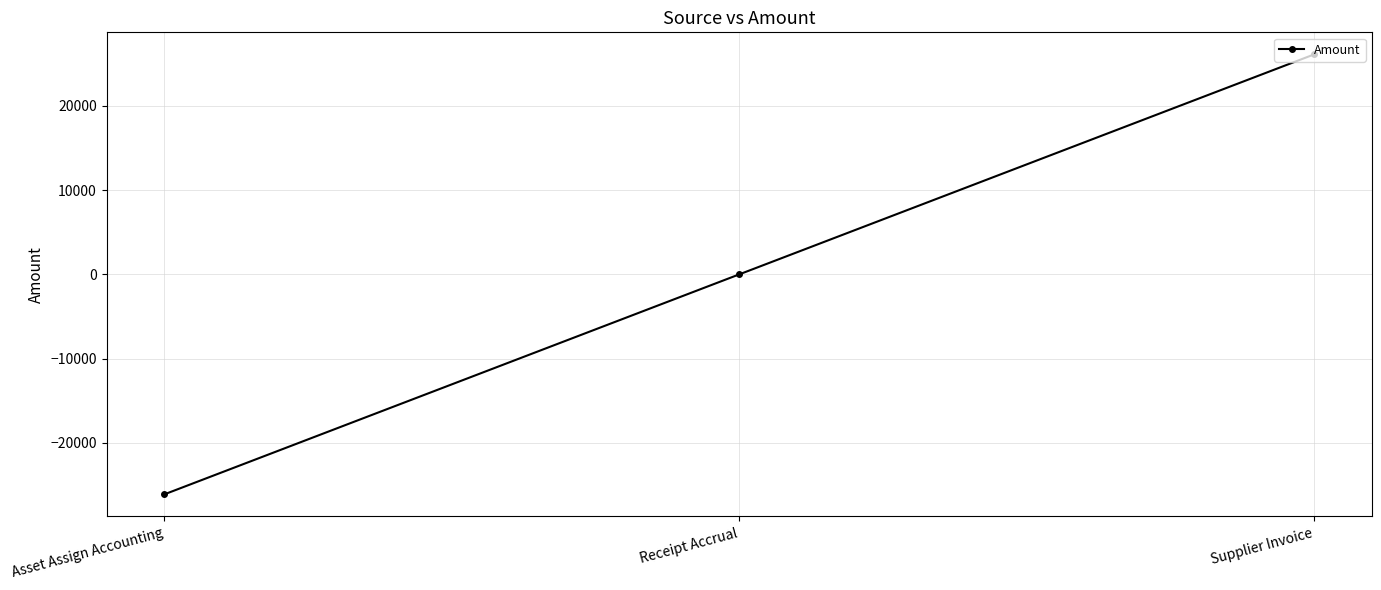

What is the sum of the values at Supplier Invoice and Receipt Accrual?

26115.3